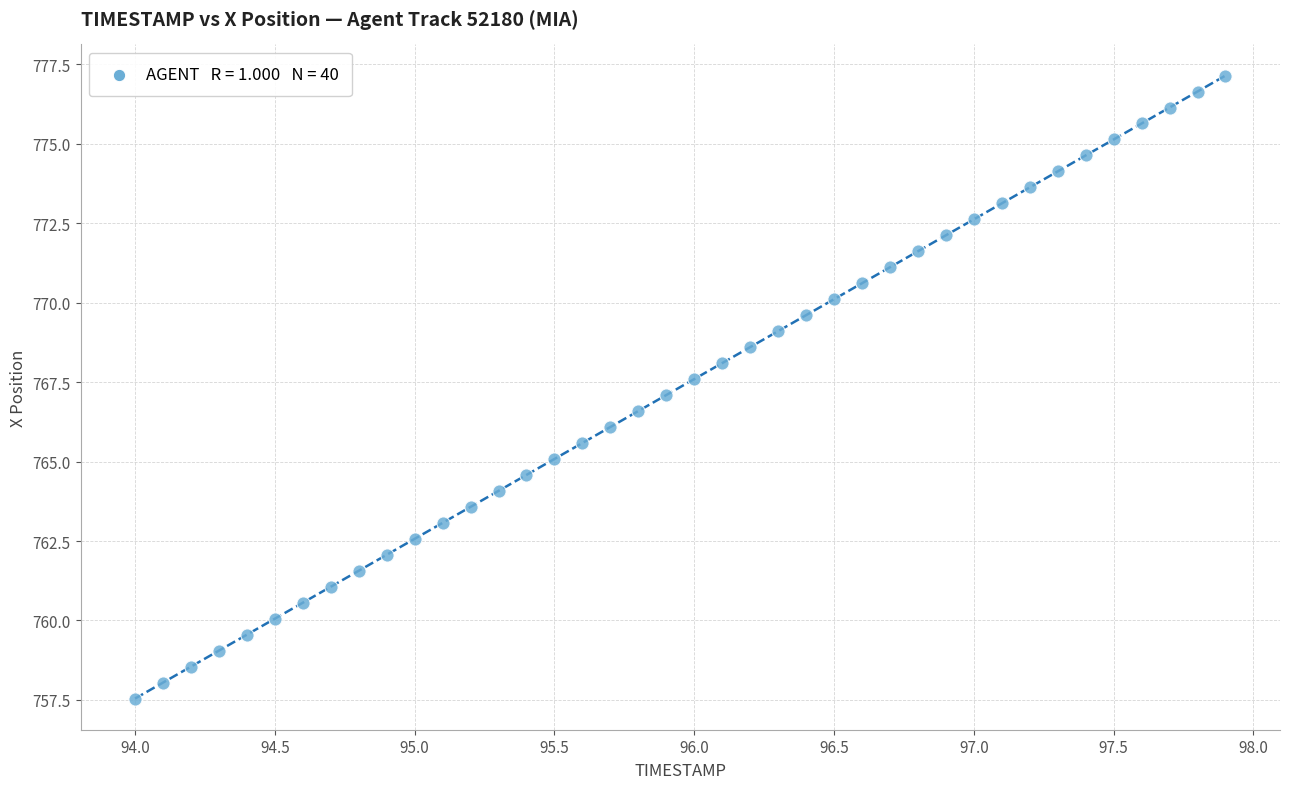

What is the range of Y values (max minus min)?

19.6